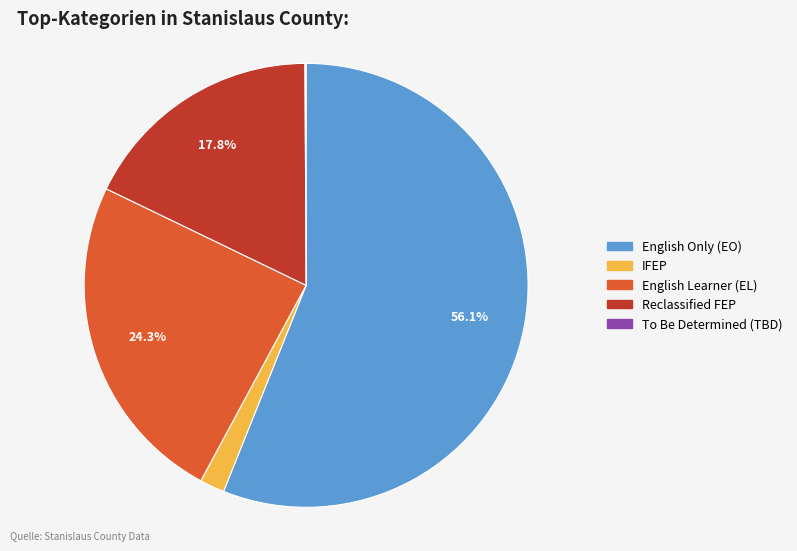

Which slice is the largest?

English Only (EO)